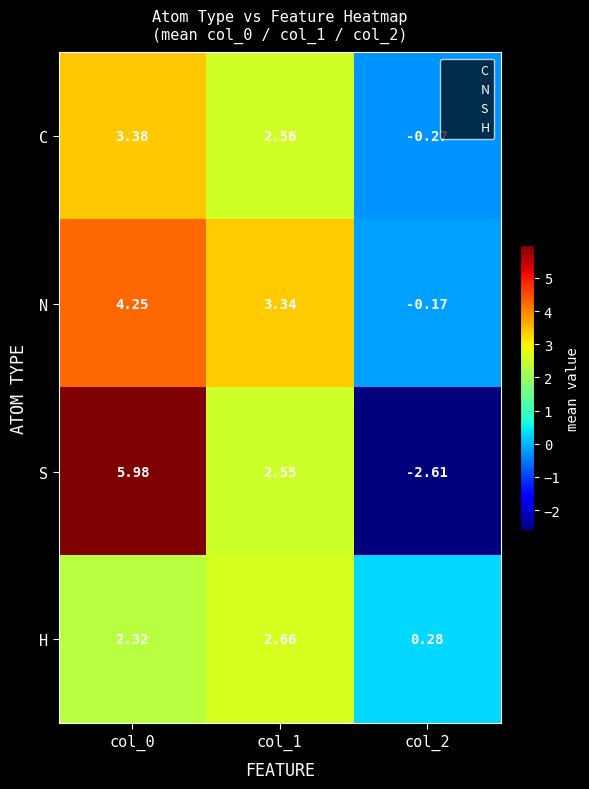

Which series has the largest total across all categories?

N